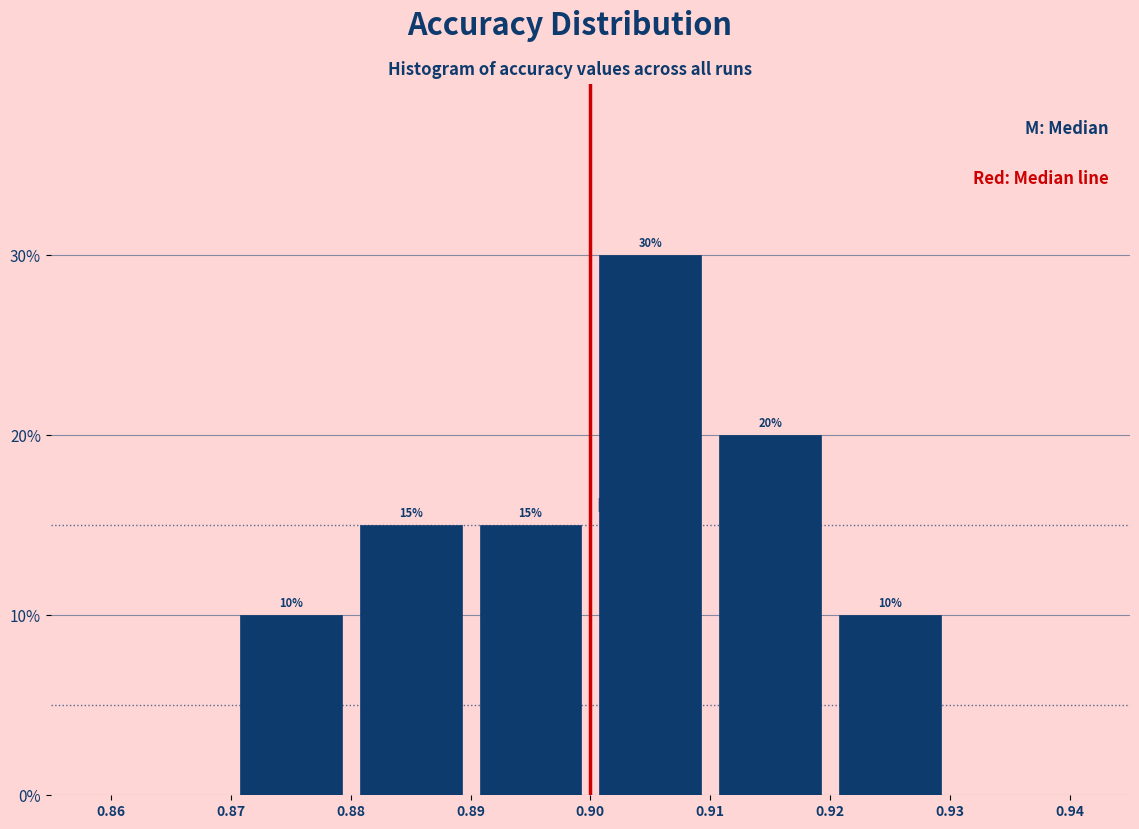

Which range on the x-axis has the tallest bar?

0.90 to 0.91